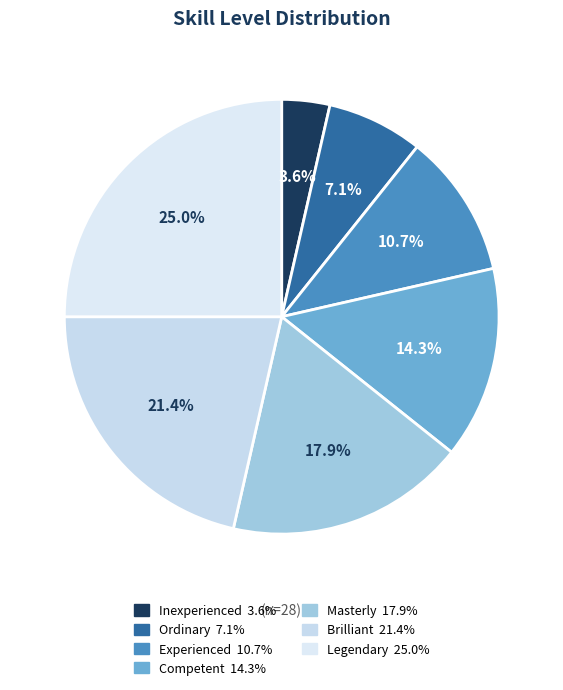

What is the change in value from Competent to Legendary?

+3